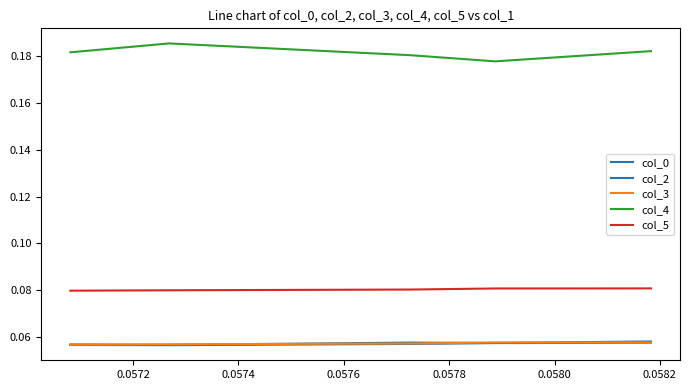

True or false: col_0 and col_5 intersect in this chart.

False